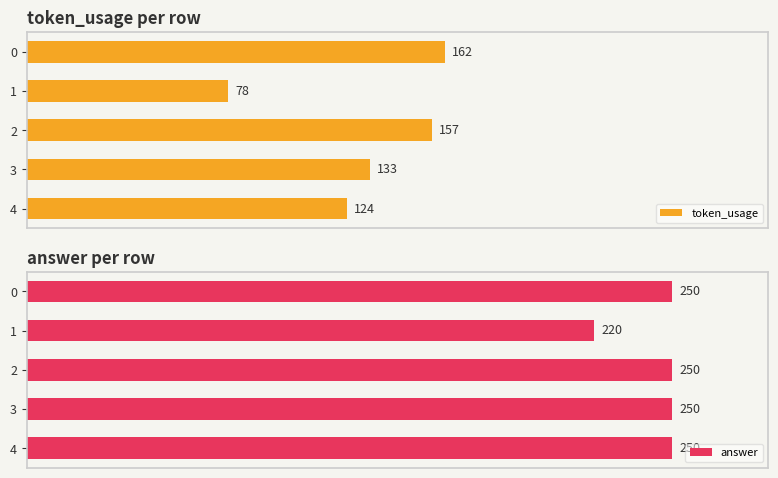

What is the average value of the token_usage series?

131